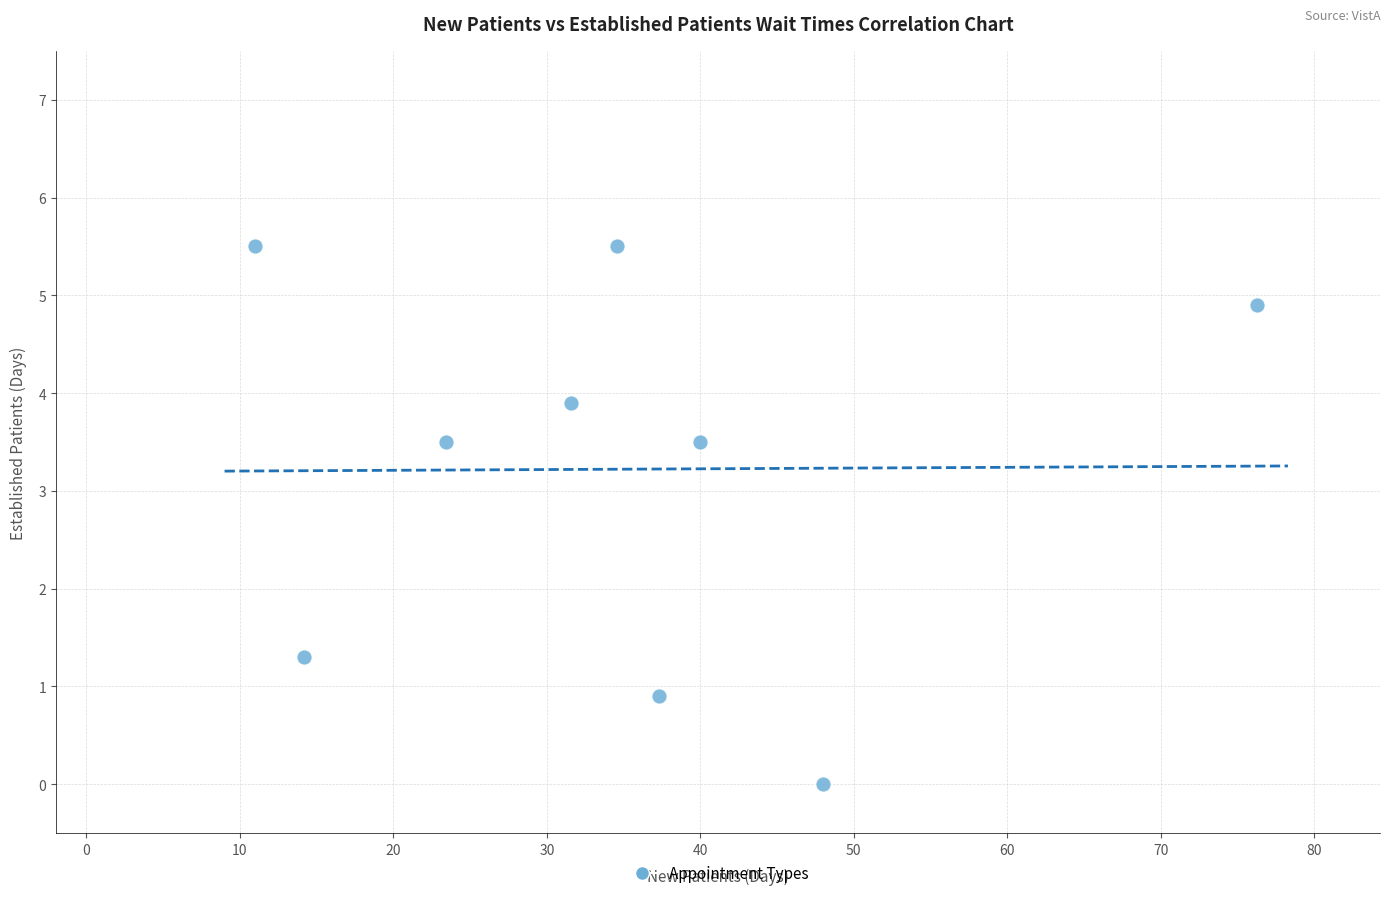

What Y value in the scatter plot is closest to 2?

1.3